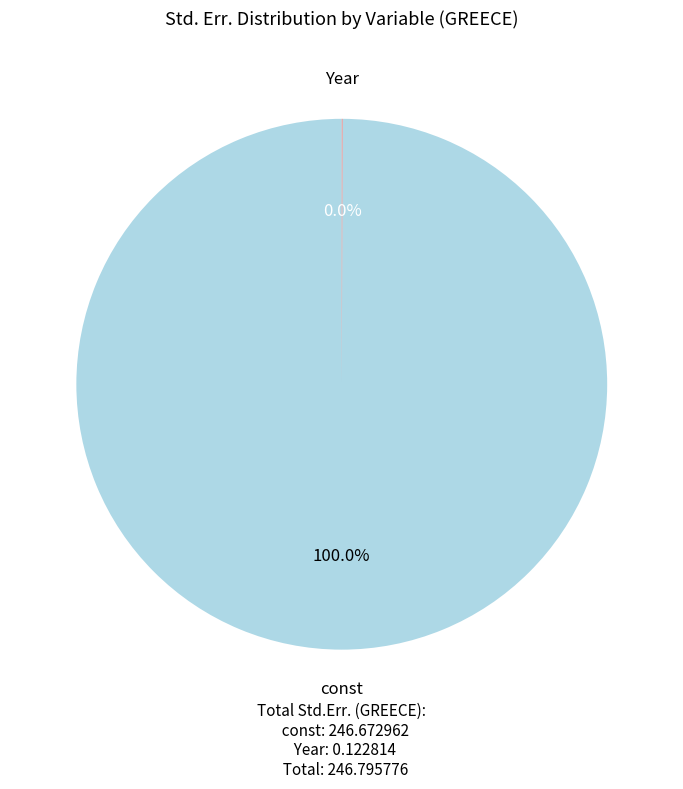

Does any single category account for the majority?

Yes